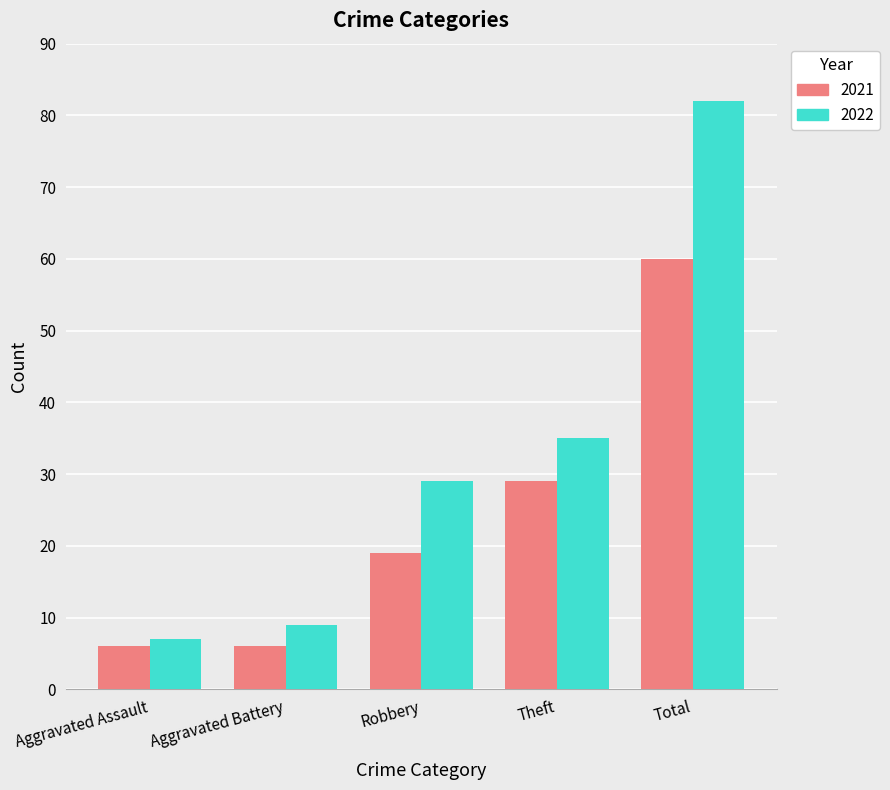

Reading left to right, transcribe all the data shown in this chart.

2021: 6	6	19	29	60
2022: 7	9	29	35	82